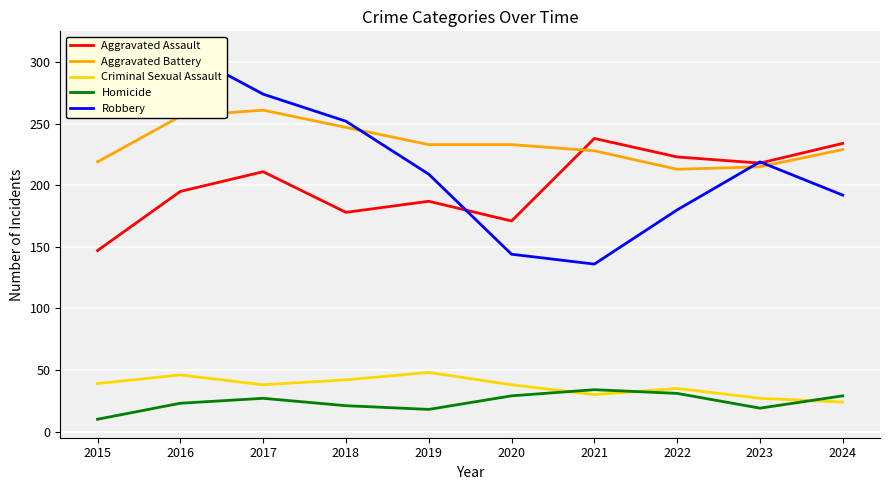

Is the value of Criminal Sexual Assault at 2022 greater than the value of Robbery at 2021?

No